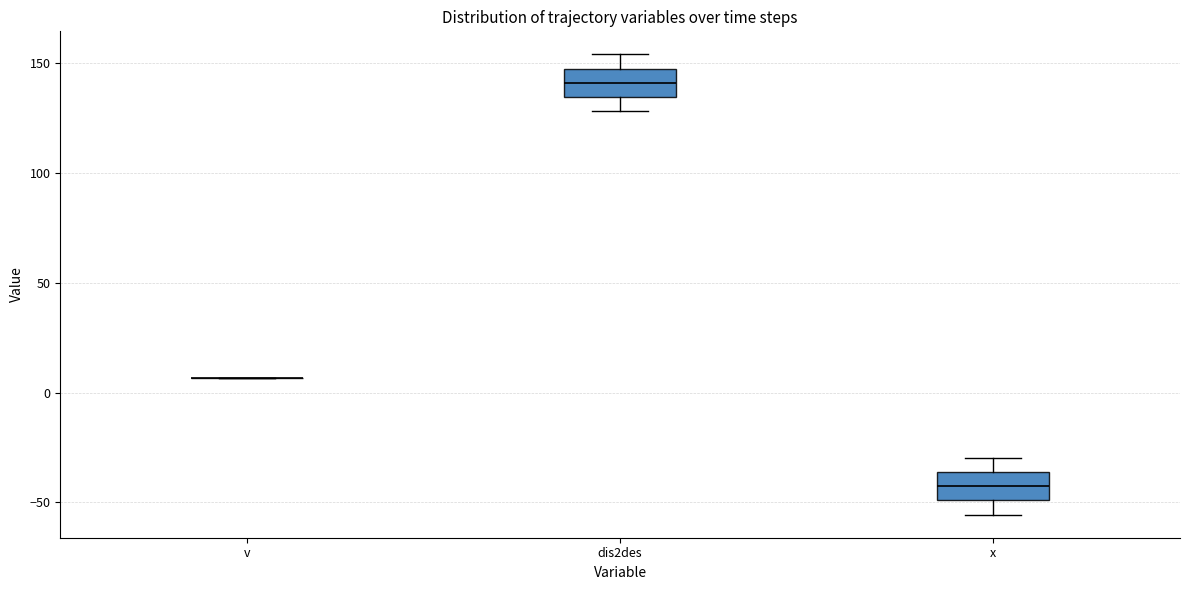

Reading left to right, transcribe this box plot: for each box, give where its median line is, the range the box spans, and where its two whiskers end, as read against the y-axis. The values are not printed on the chart, so give them approximately, as read against the axis.

v: box collapsed to a line at 5, whiskers 5 to 5
dis2des: median 140, box 135 to 145, whiskers 130 to 155
x: median -40, box -50 to -35, whiskers -55 to -30